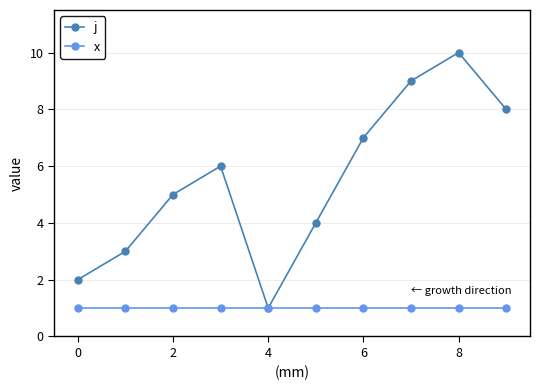

List the series in order of their overall mean, lowest first.

x, j